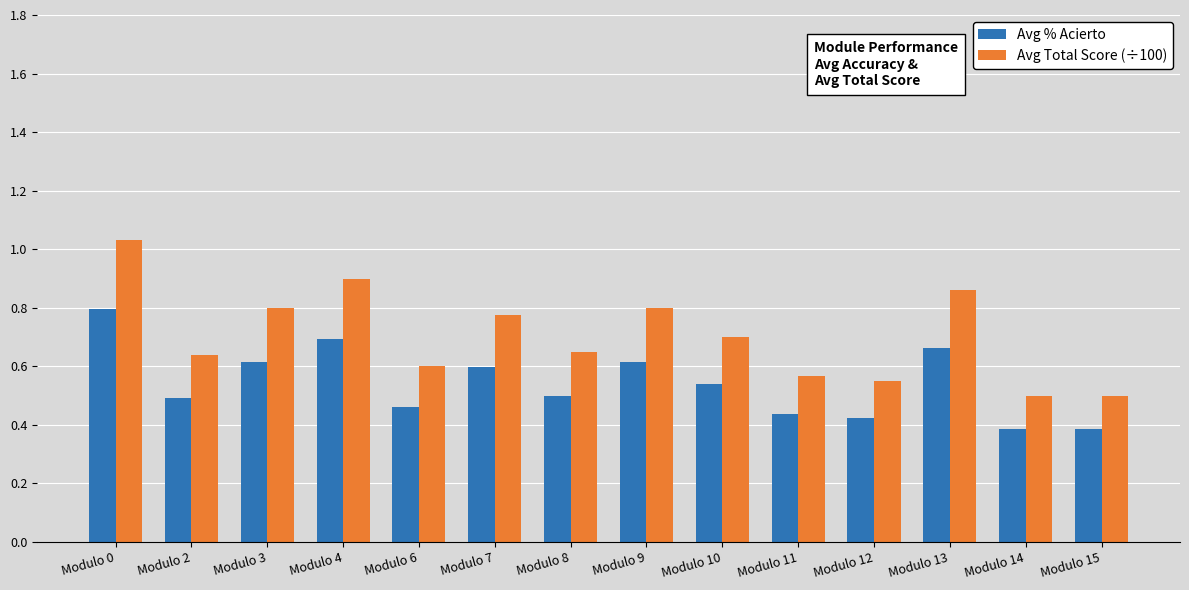

True or false: Avg Total Score (÷100) has a value of 0.9 at Modulo 12.

False